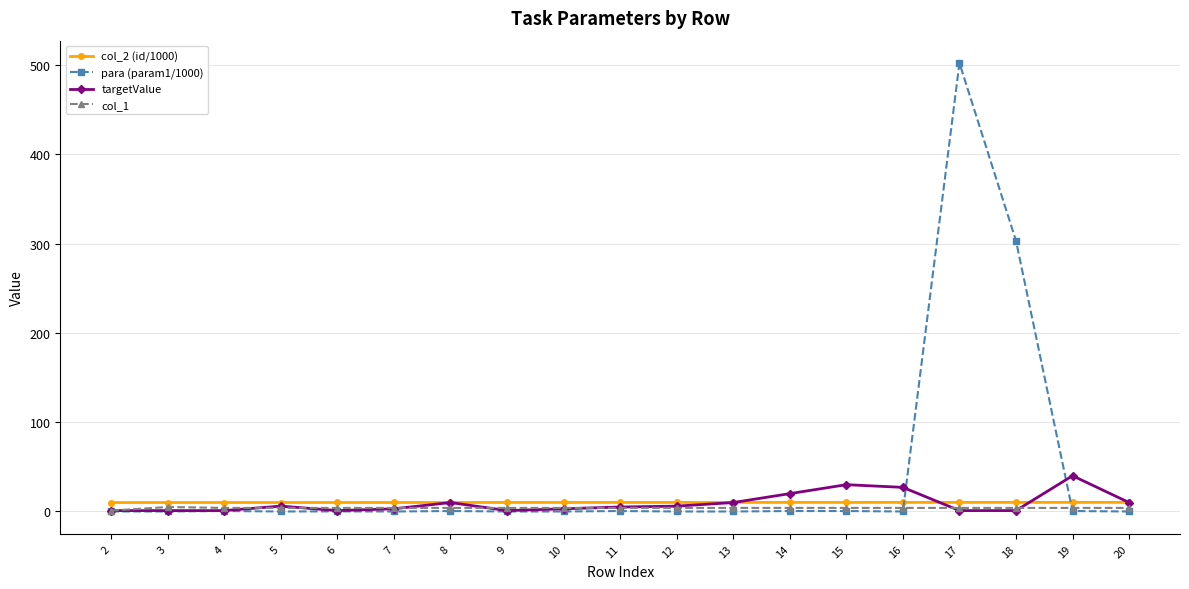

Does the chart have visible grid lines?

Yes